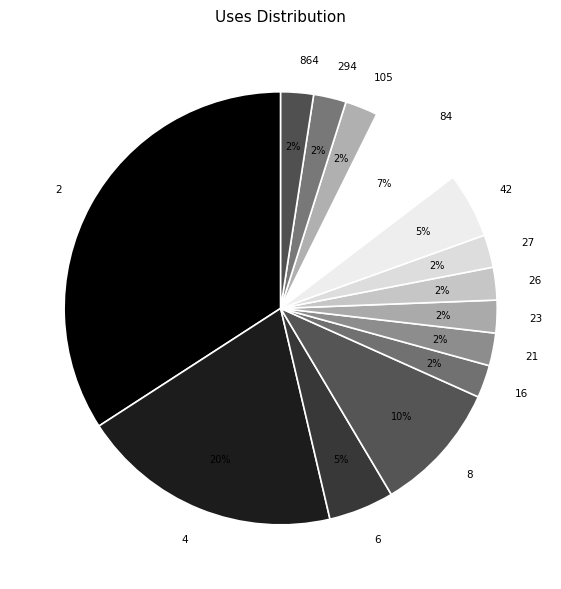

The 6 slice represents 12% of the pie. True or false?

False